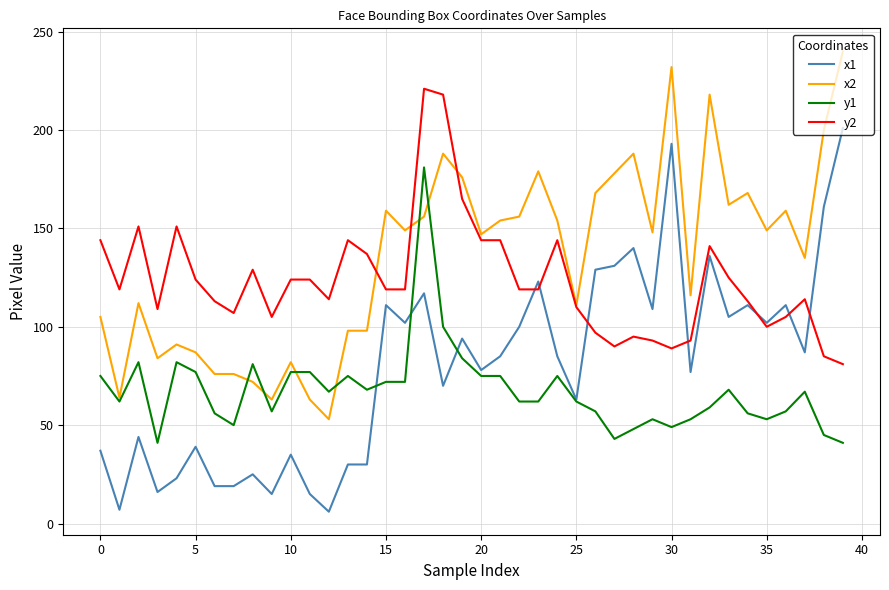

List the series in order of their overall mean, highest first.

x2, y2, x1, y1